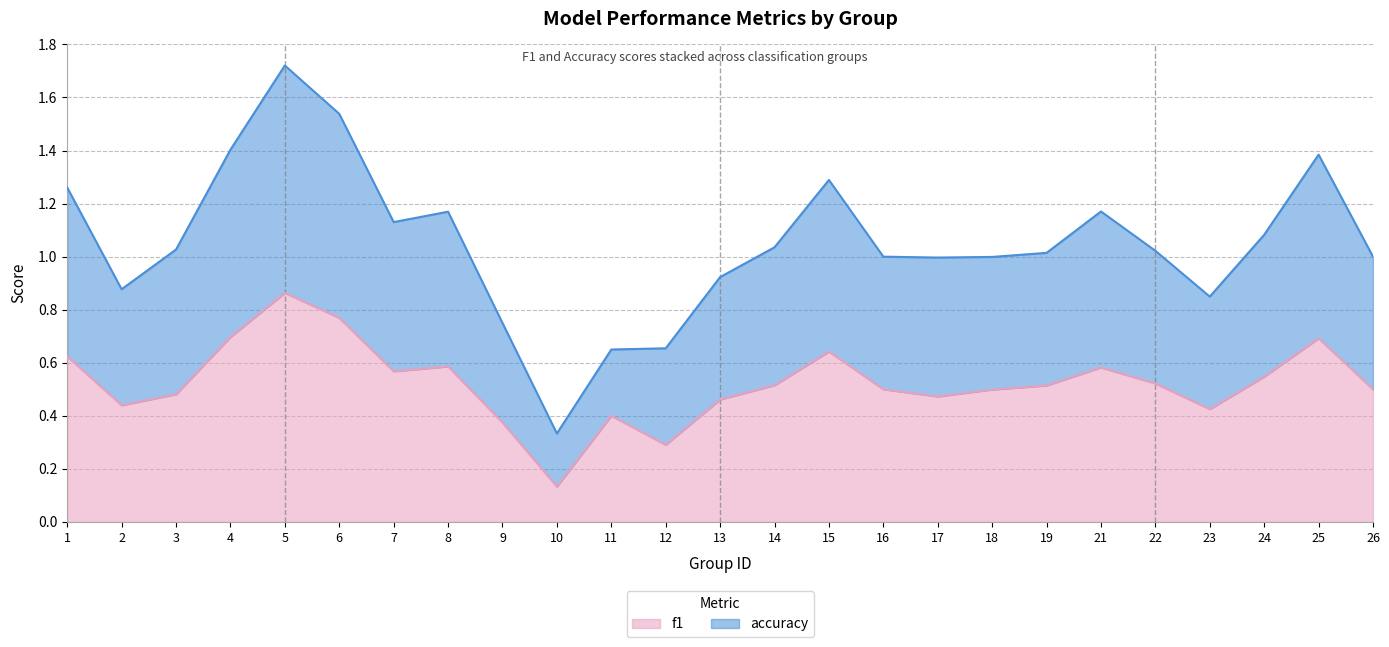

Does the chart have visible grid lines?

Yes